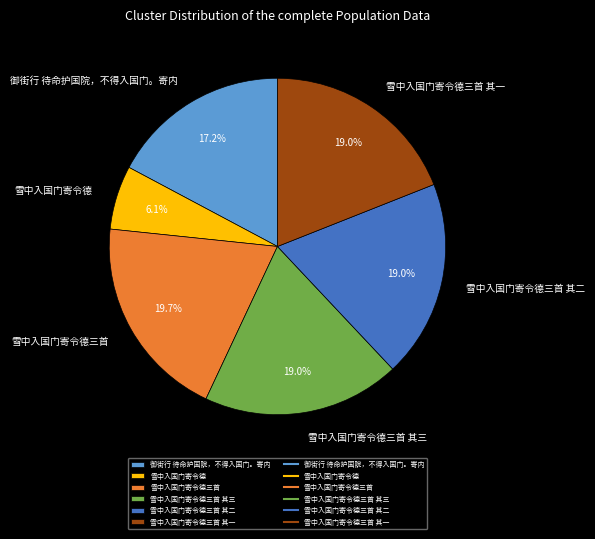

Does any single category account for the majority?

No